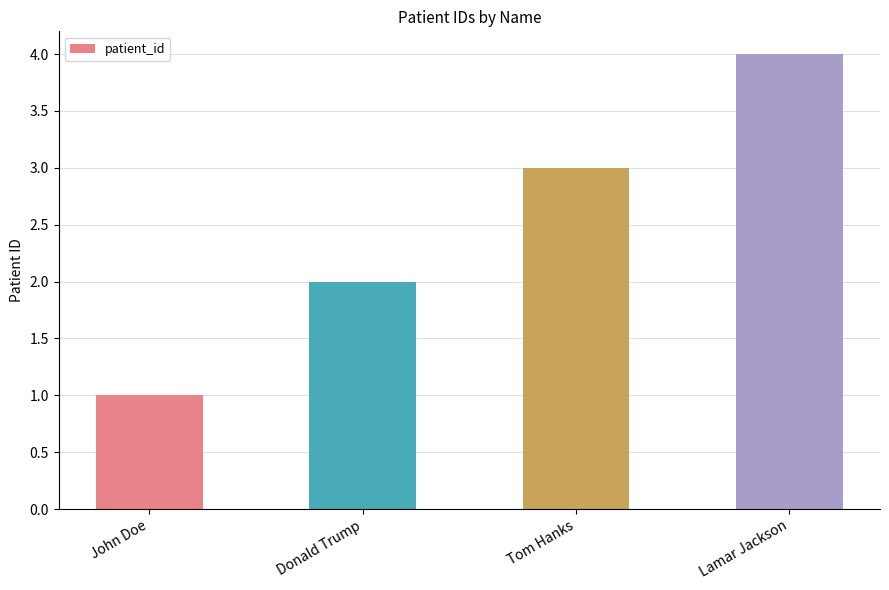

Rank the categories by value from highest to lowest.

Lamar Jackson, Tom Hanks, Donald Trump, John Doe